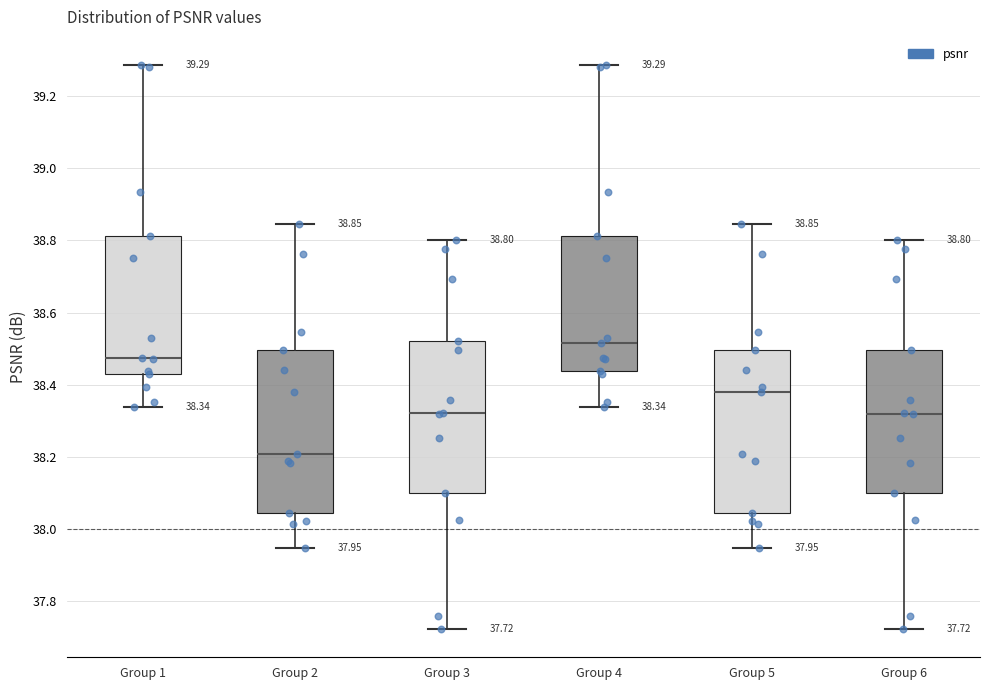

Which box's median line is the highest?

Group 4